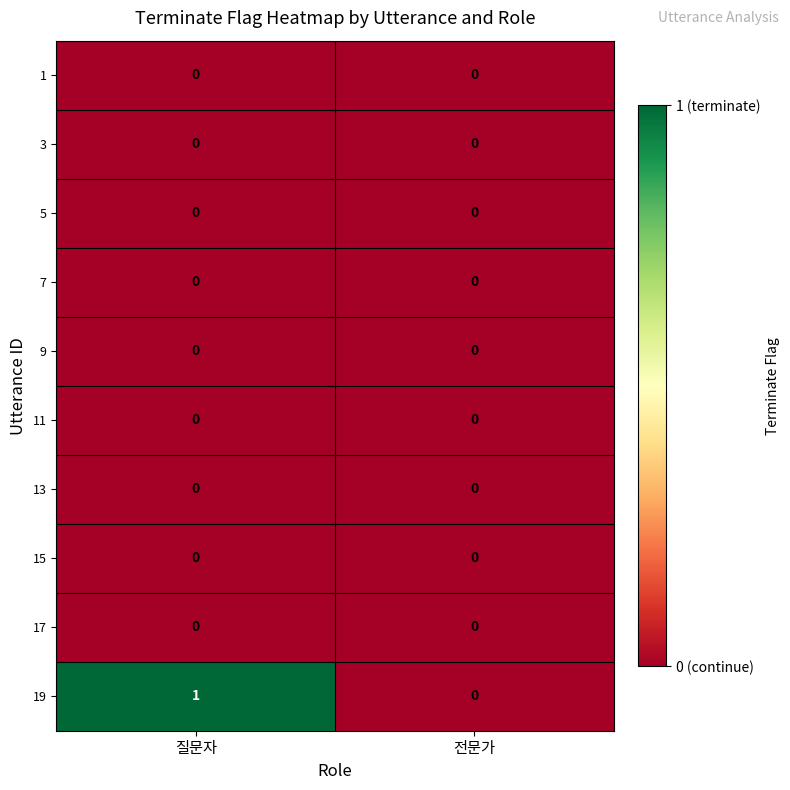

Which series changed the most between 질문자 and 전문가?

19